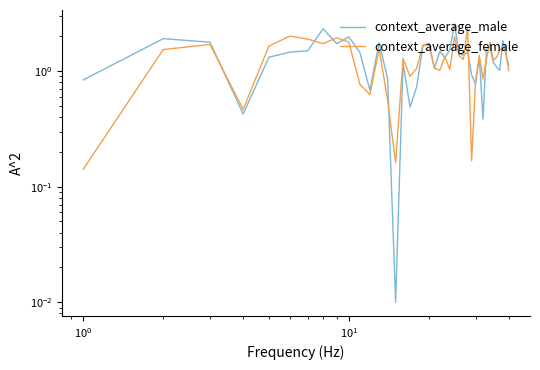

How many series are shown in this chart?

2